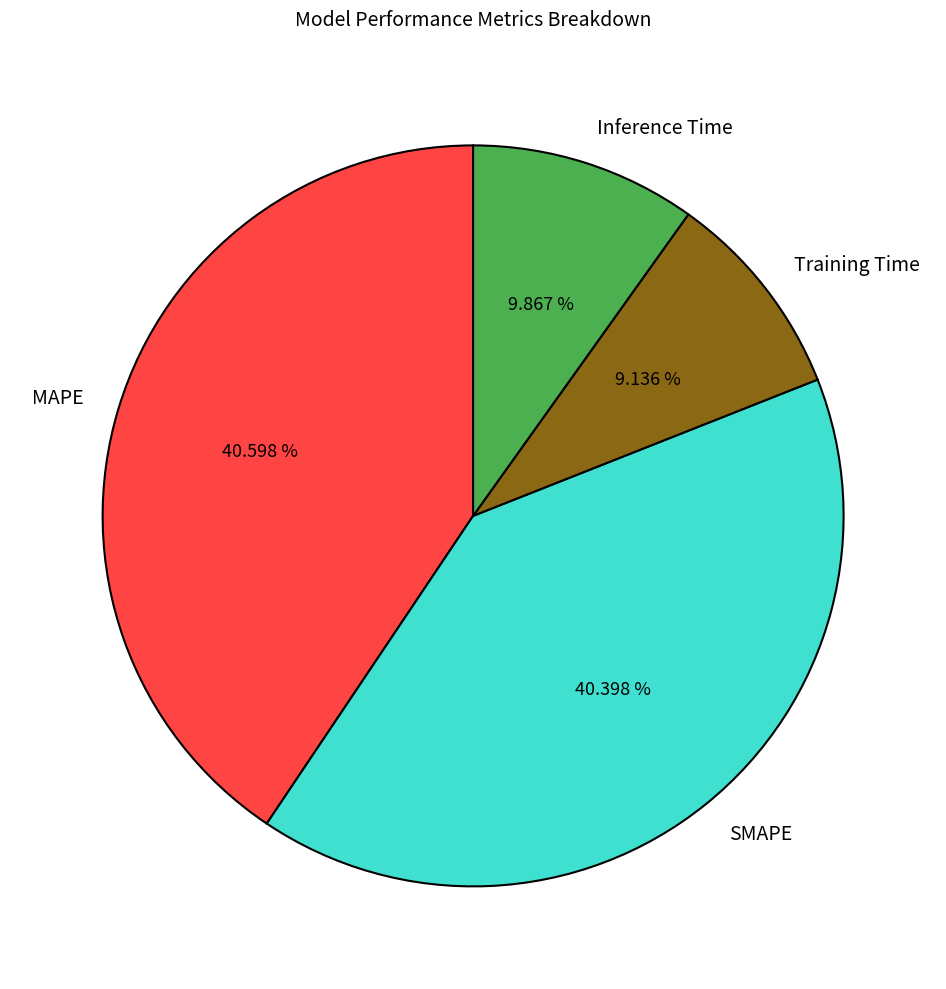

Which slice is the smallest?

Training Time